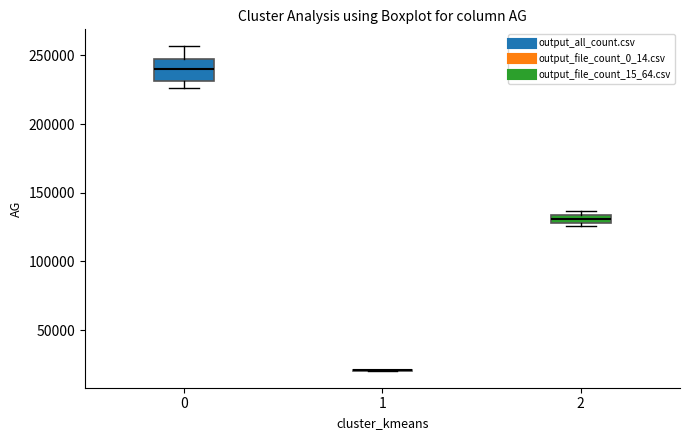

Which box is the tallest, from its lower edge to its upper edge?

0